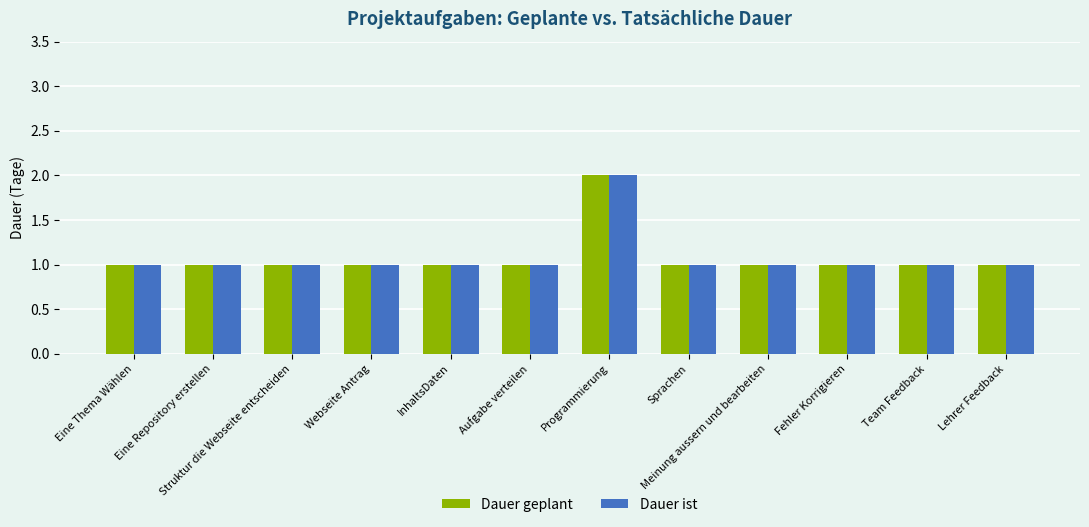

What is the minimum value shown in the chart?

1